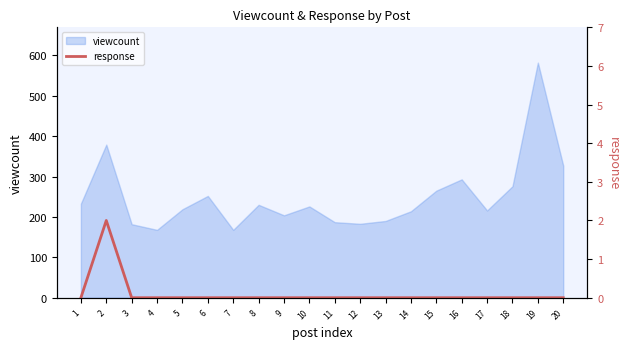

How many values are between 0 and 1?

19